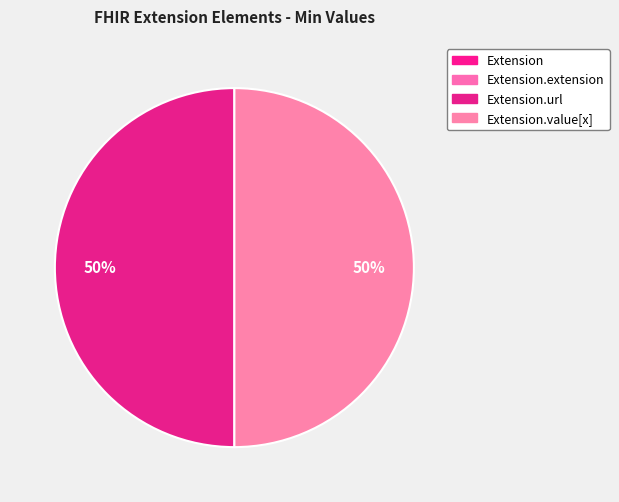

Is there a majority slice in this chart?

No